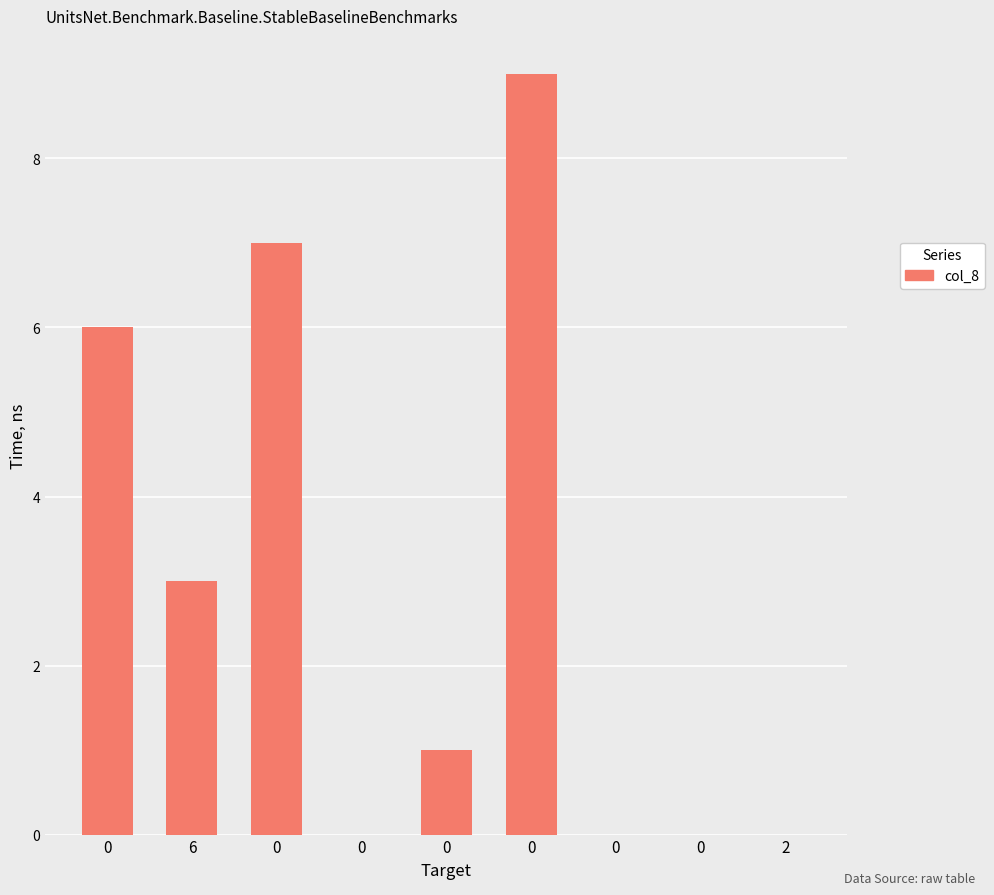

What is the difference between the maximum and minimum values?

9